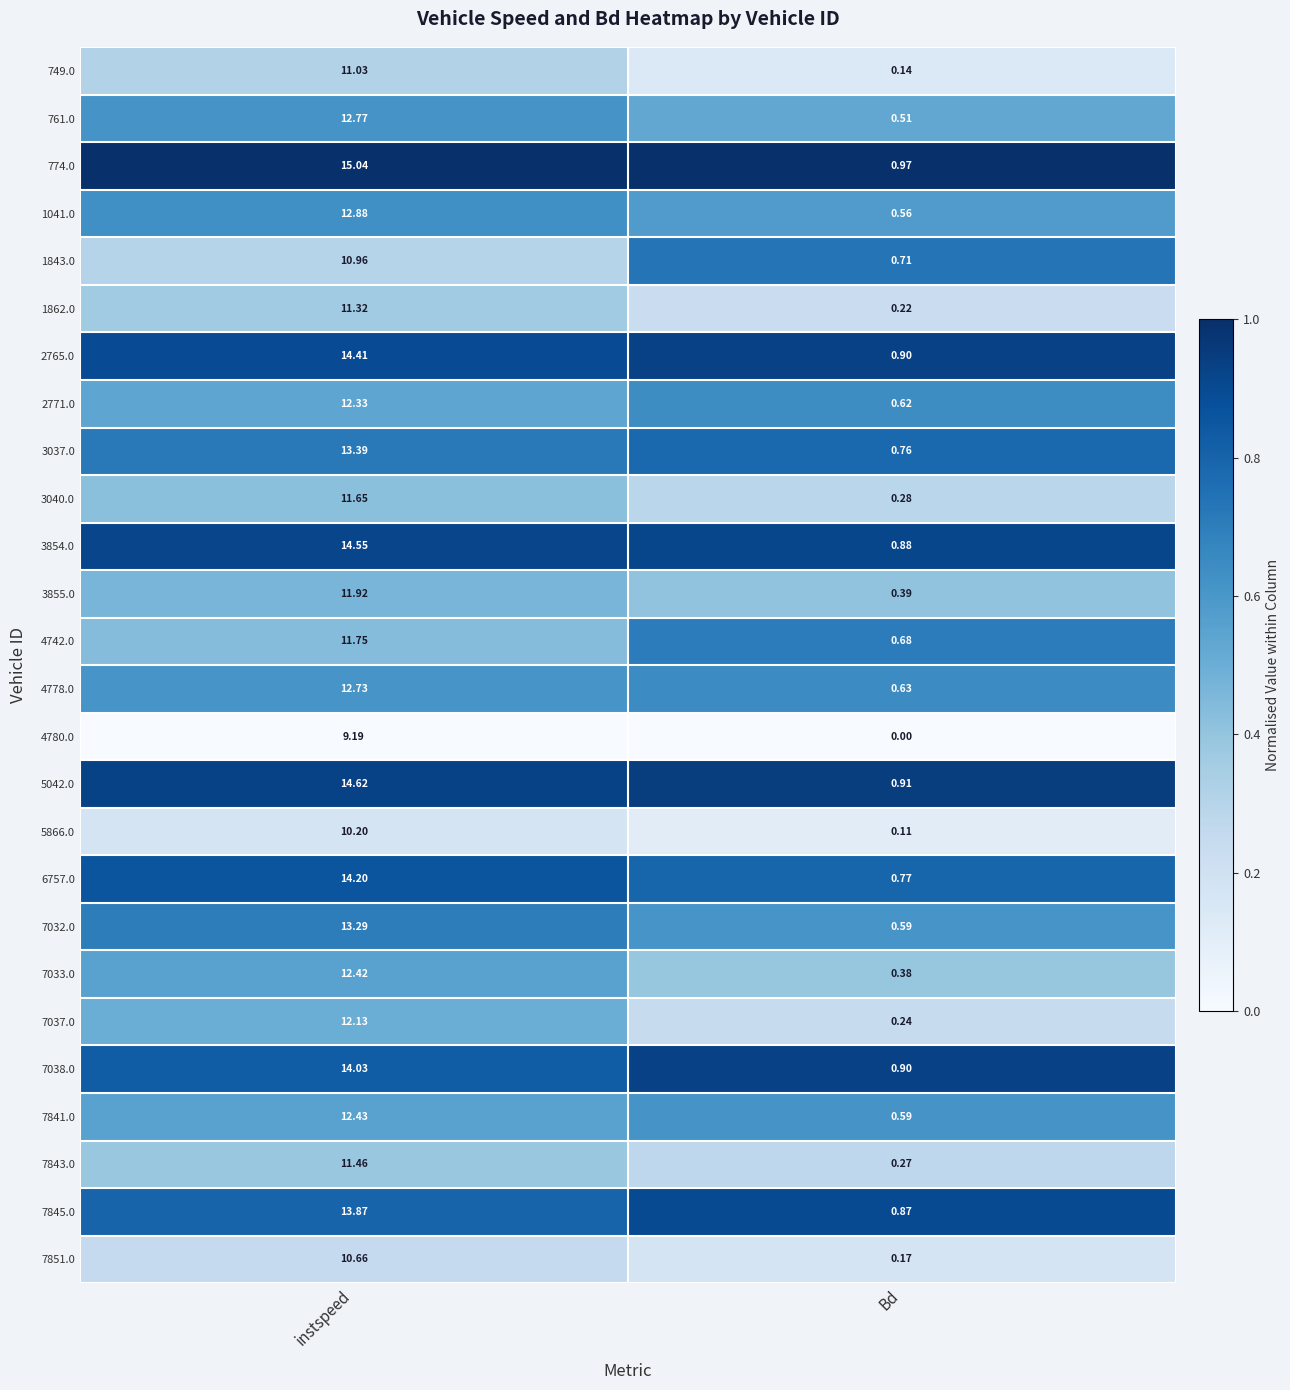

At which category does the chart reach its peak across all series?

instspeed